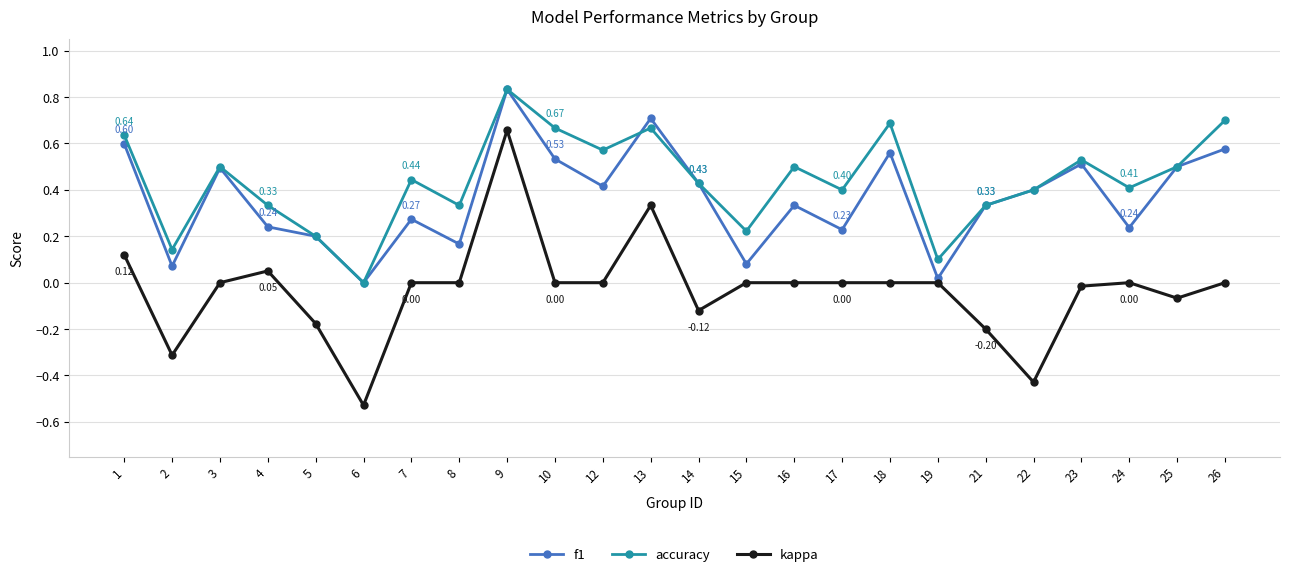

How many positive values does the accuracy series have?

23